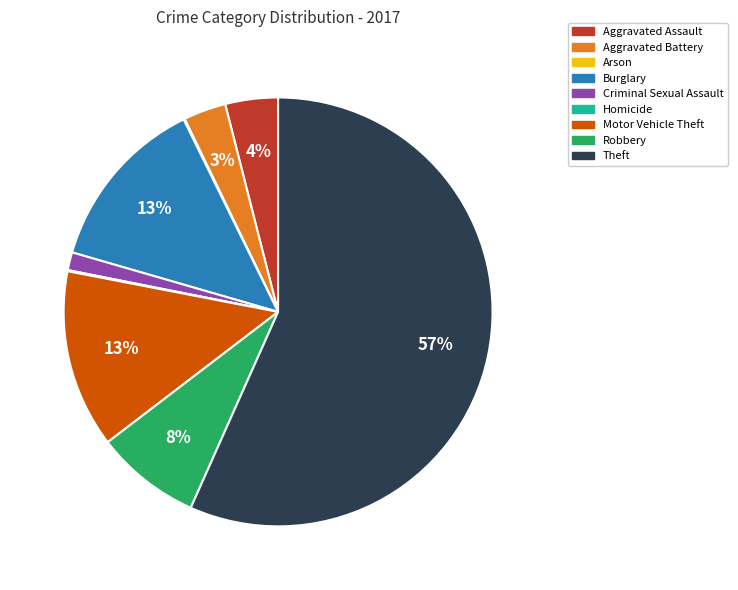

Does Aggravated Assault account for over 50% of the chart?

No